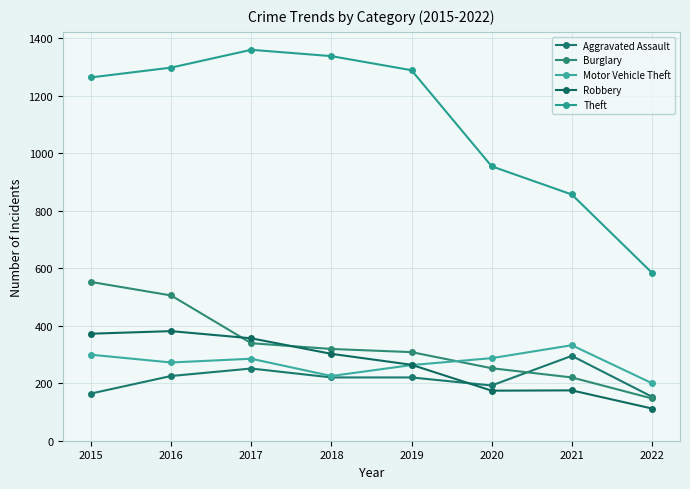

Reading left to right, what are all the values shown in this chart?

Aggravated Assault: 164	225	251	220	220	192	295	153
Burglary: 552	505	339	319	308	252	220	147
Motor Vehicle Theft: 299	272	285	225	263	287	332	200
Robbery: 372	381	356	302	264	174	175	112
Theft: 1263	1297	1359	1337	1288	954	856	584